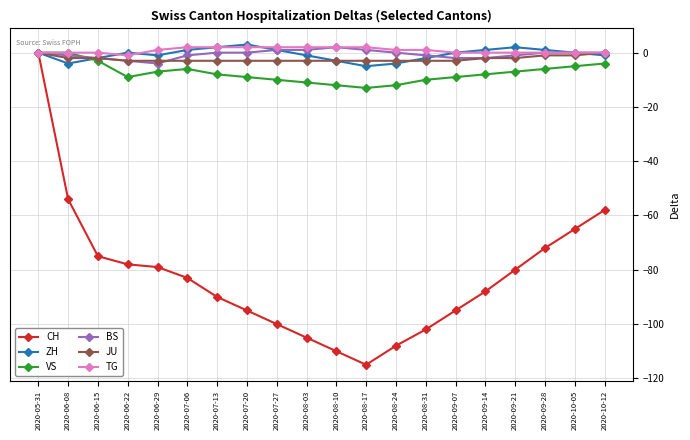

Which series ends up on top after the final intersection of ZH and VS?

ZH